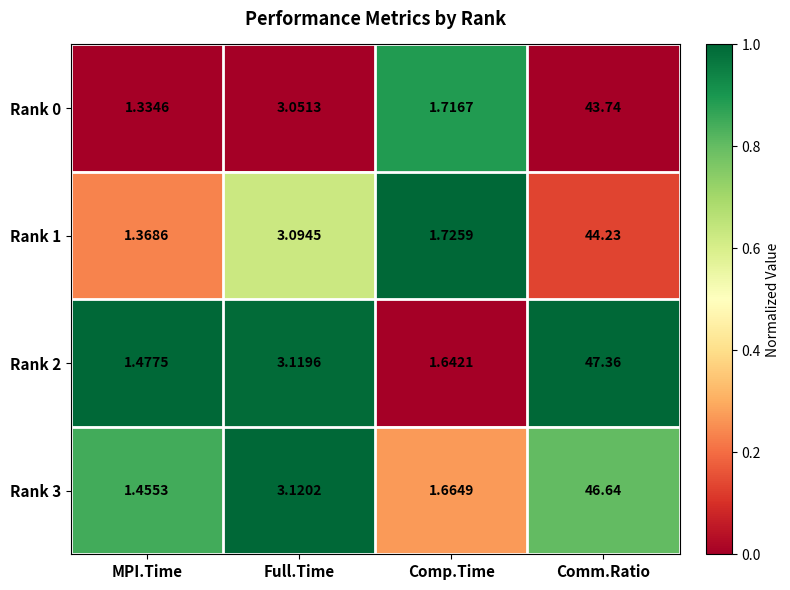

Which label corresponds to the smallest value in the chart?

MPI.Time